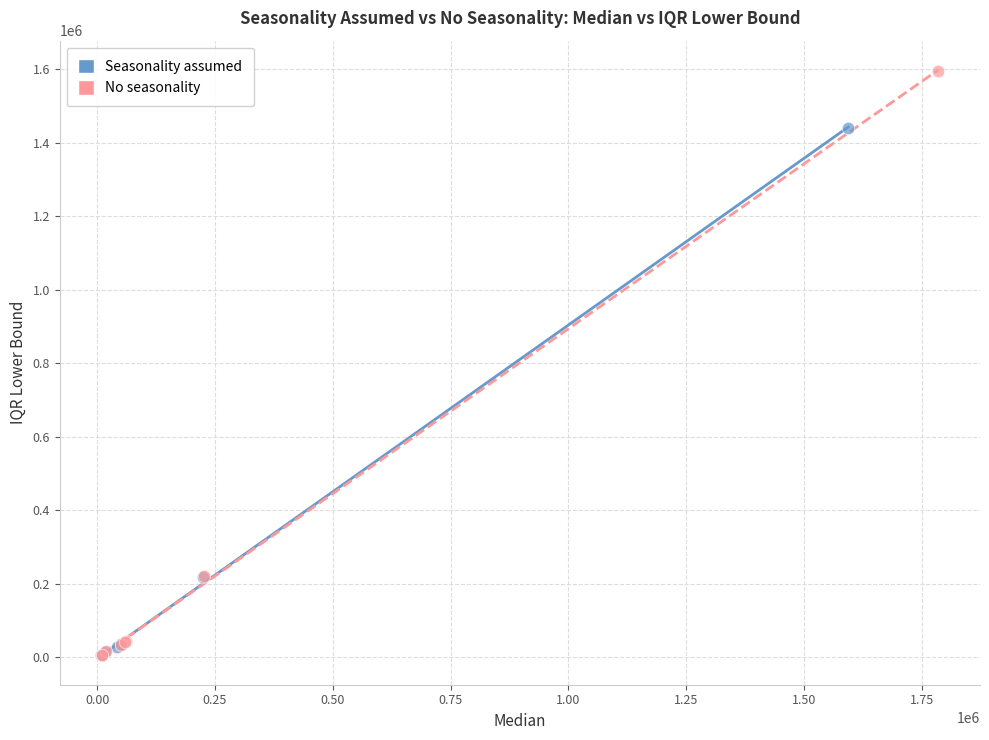

Which series reaches the maximum Y coordinate?

No seasonality